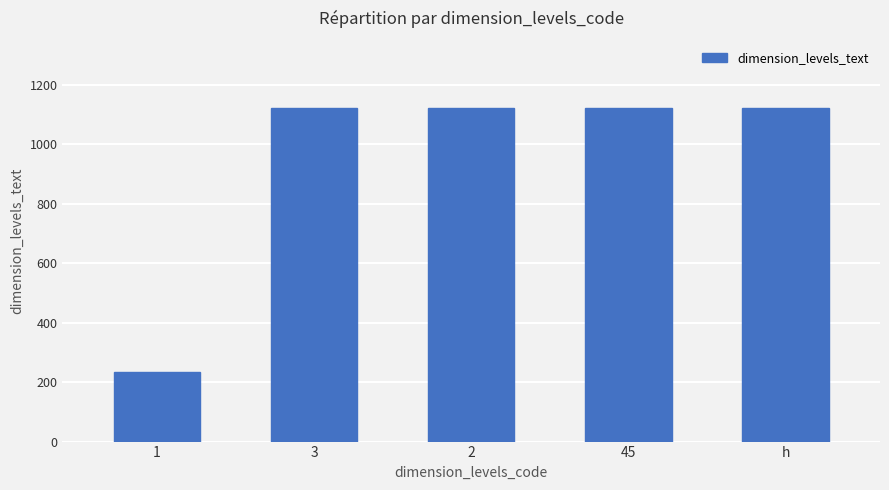

What is the label of the 5th bar from the left?

h